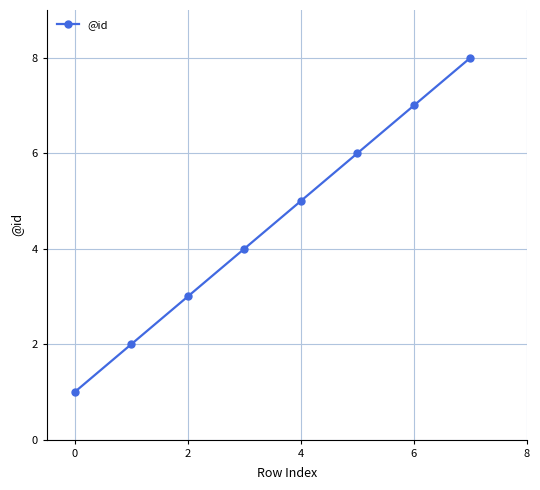

How many values are between 3 and 7?

5